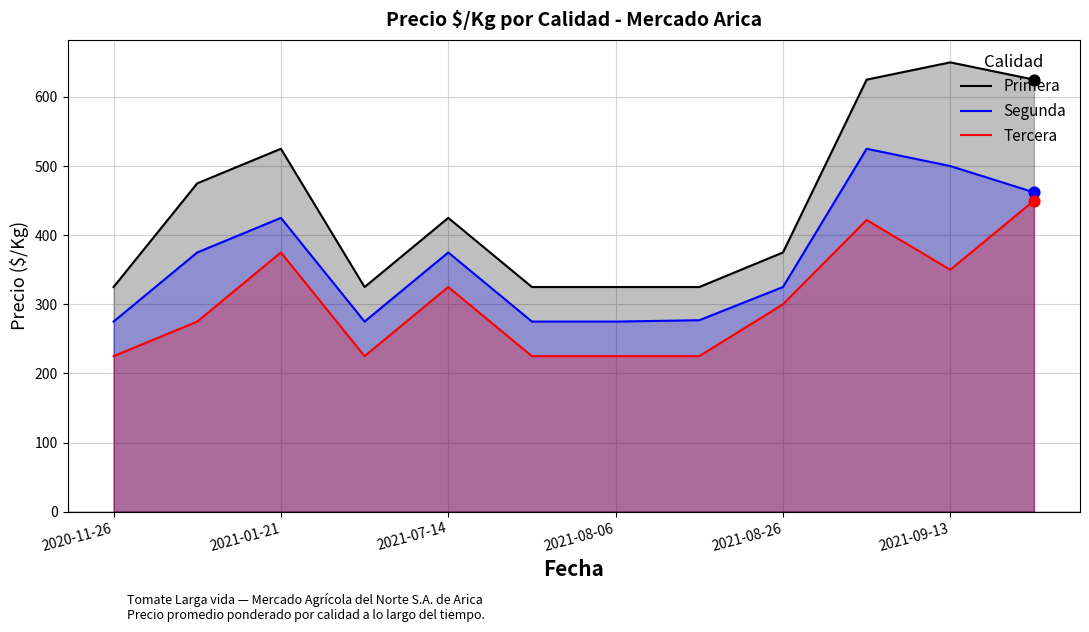

At how many categories does at least one series exceed 585?

3